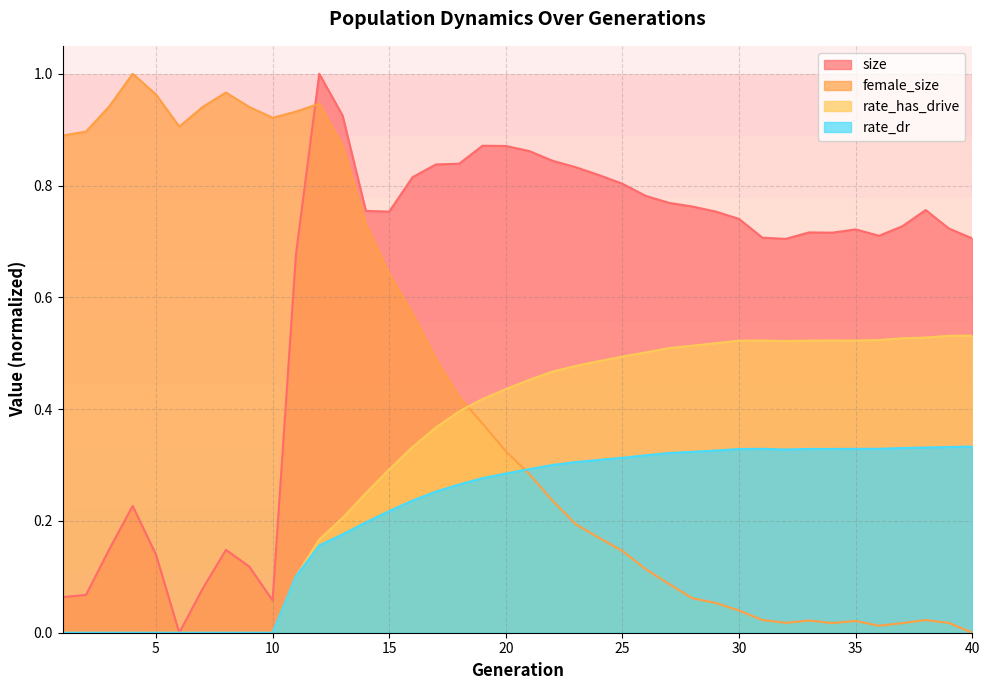

How many values in the size series exceed 0?

39